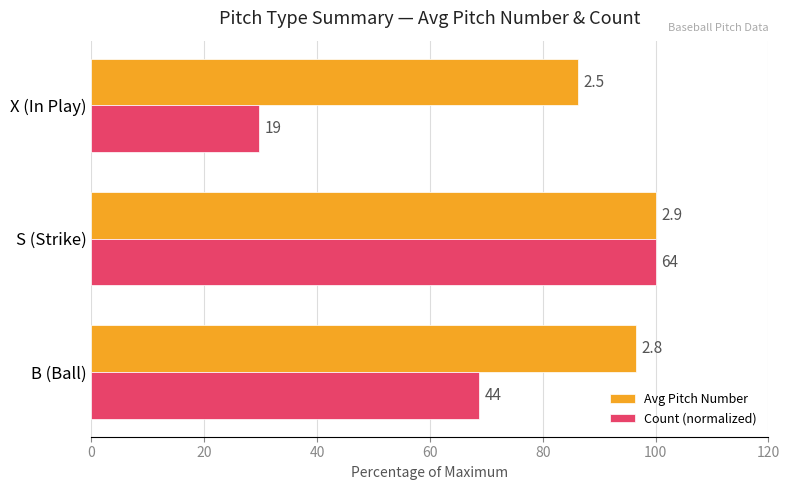

What are all the series names shown in the legend?

Avg Pitch Number, Count (normalized)